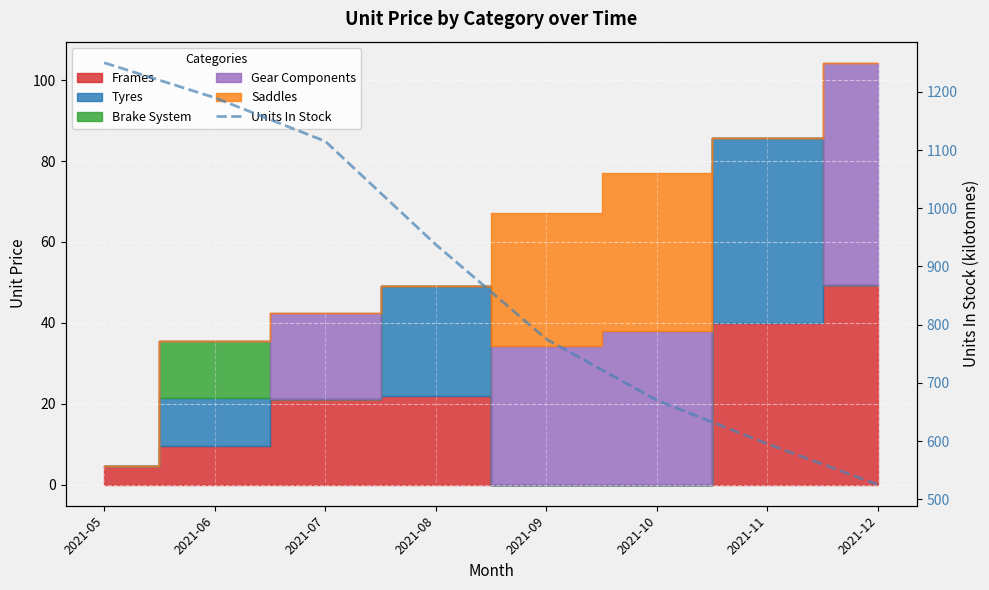

At which category does the chart reach its minimum across all series?

2021-12